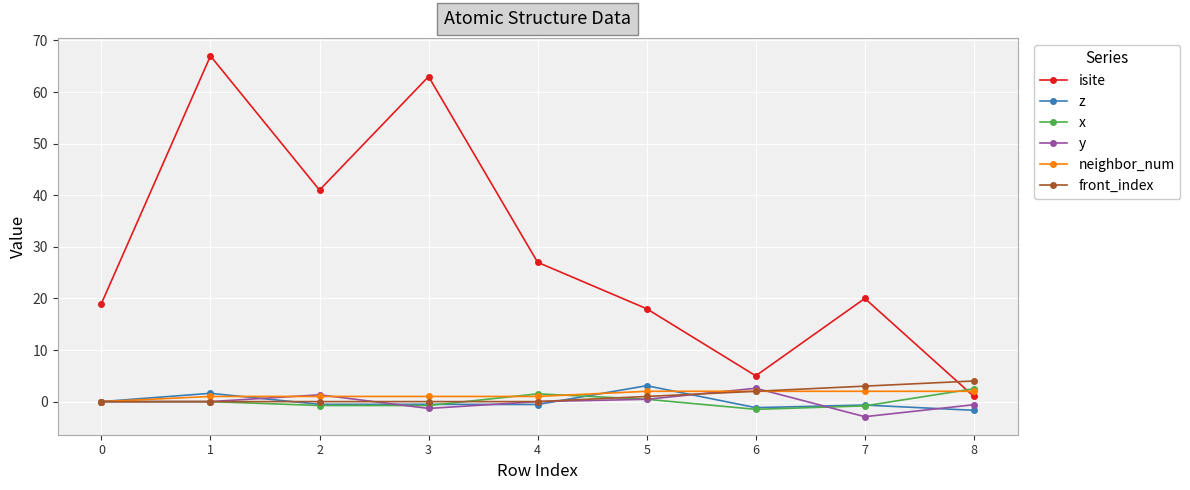

What is the total value across all series at 0?

19.0